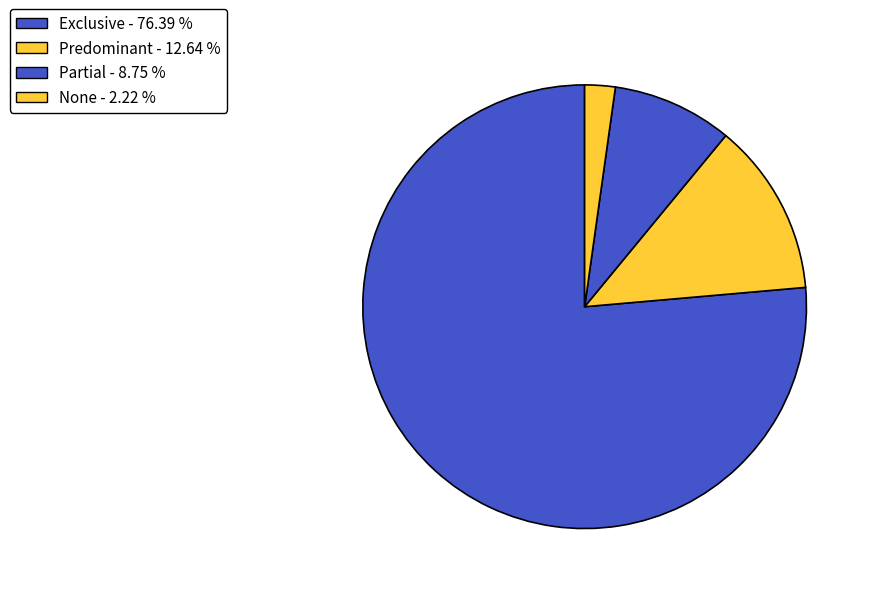

The Predominant slice represents 13% of the pie. True or false?

True